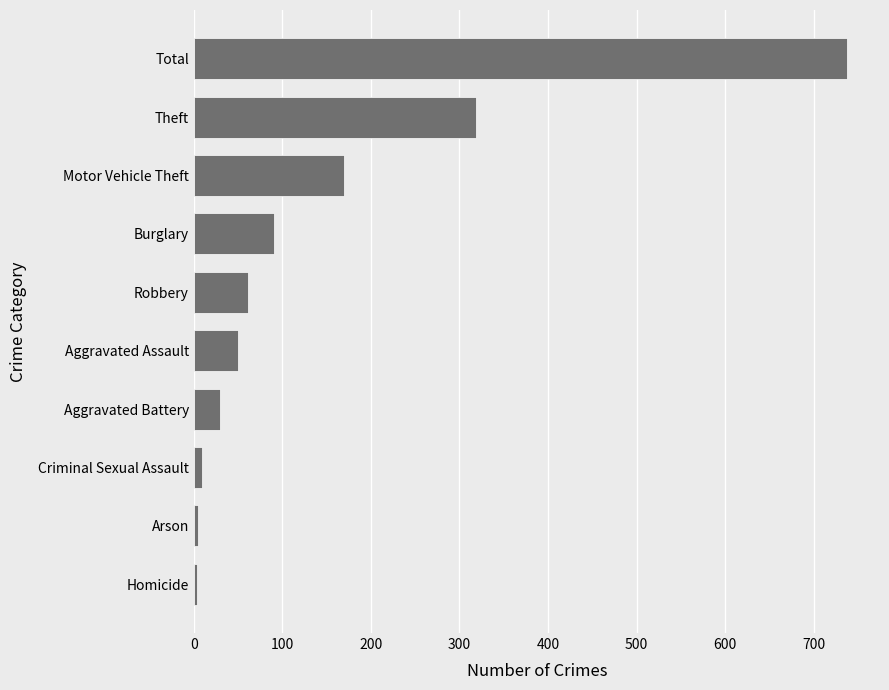

What is the change in value from Burglary to Theft?

+228